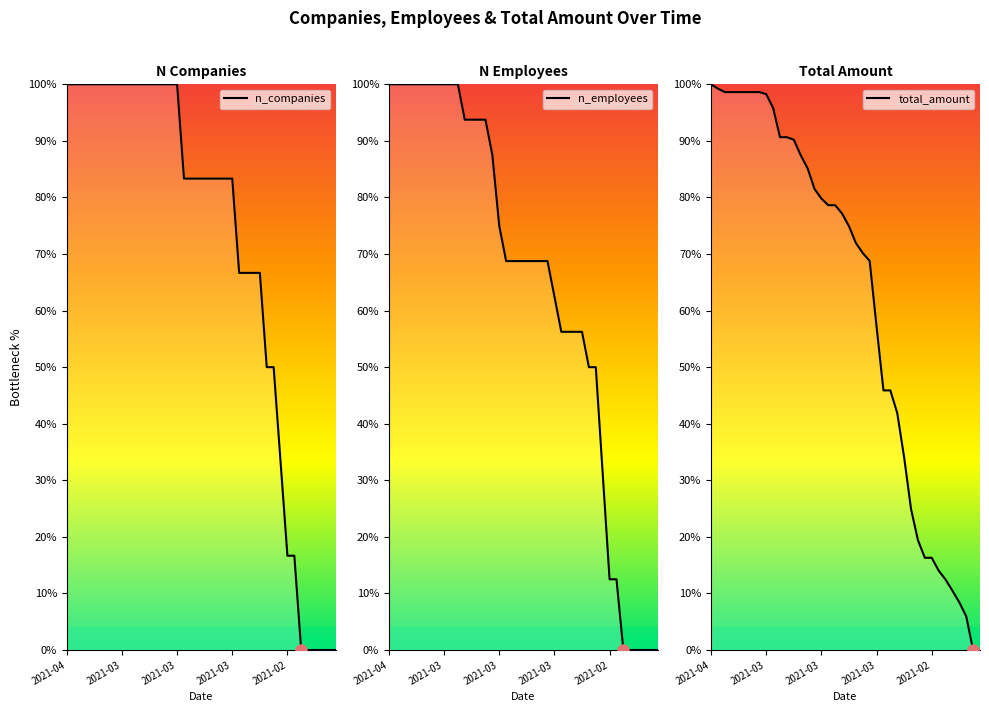

Is the value of total_amount at 30 greater than the value of n_companies at 35?

Yes